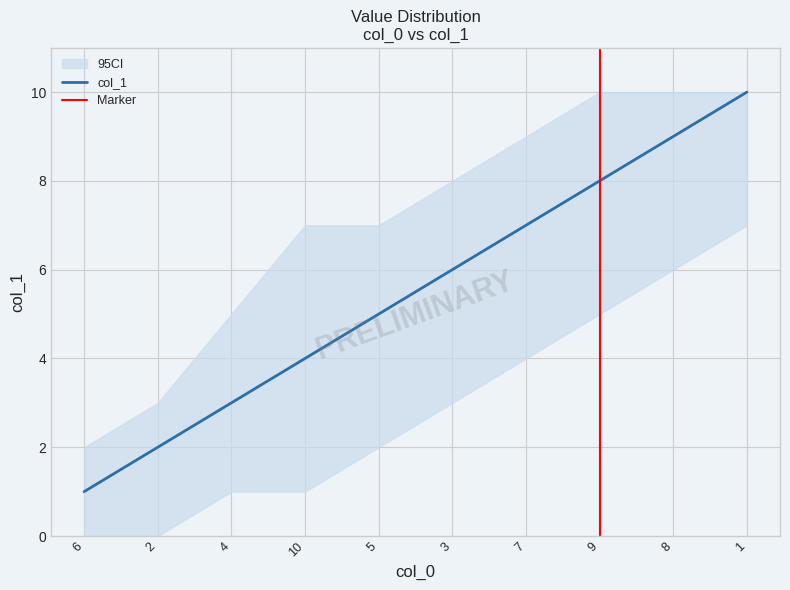

What is the change in value from 2 to 3?

+4